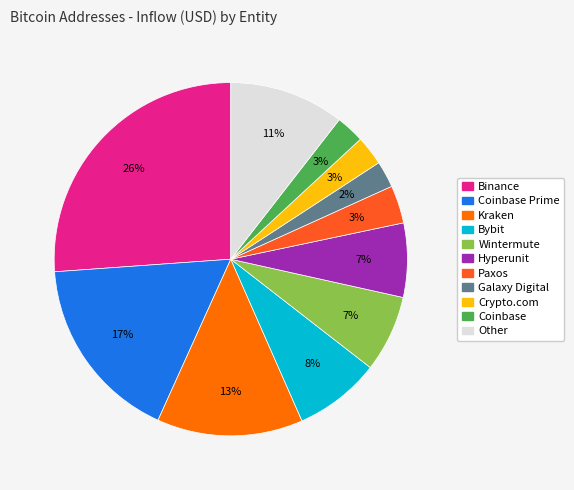

To the nearest percent, what is the difference between the largest and smallest slice percentages?

24%